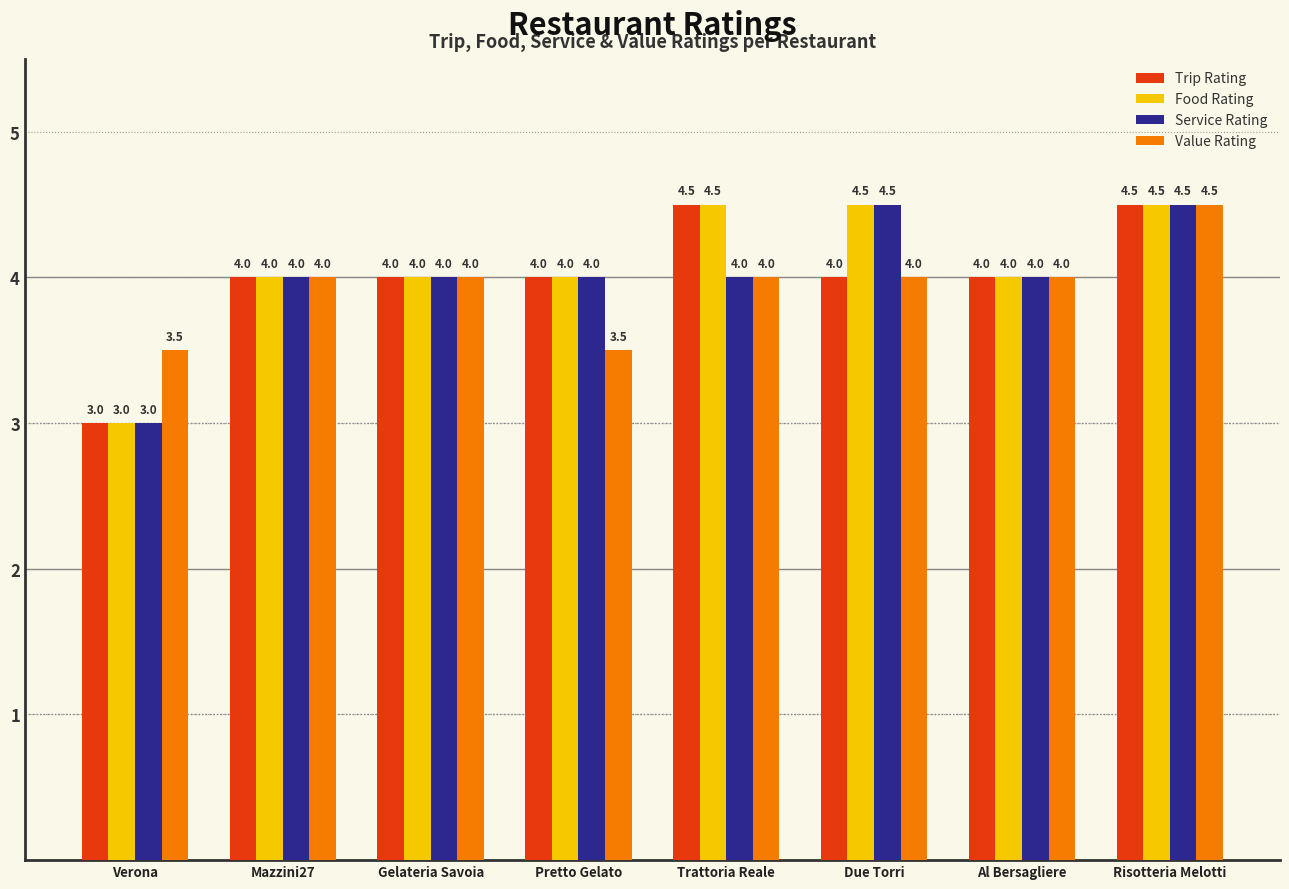

Is the value of Value Rating at Due Torri greater than the value of Trip Rating at Trattoria Reale?

No